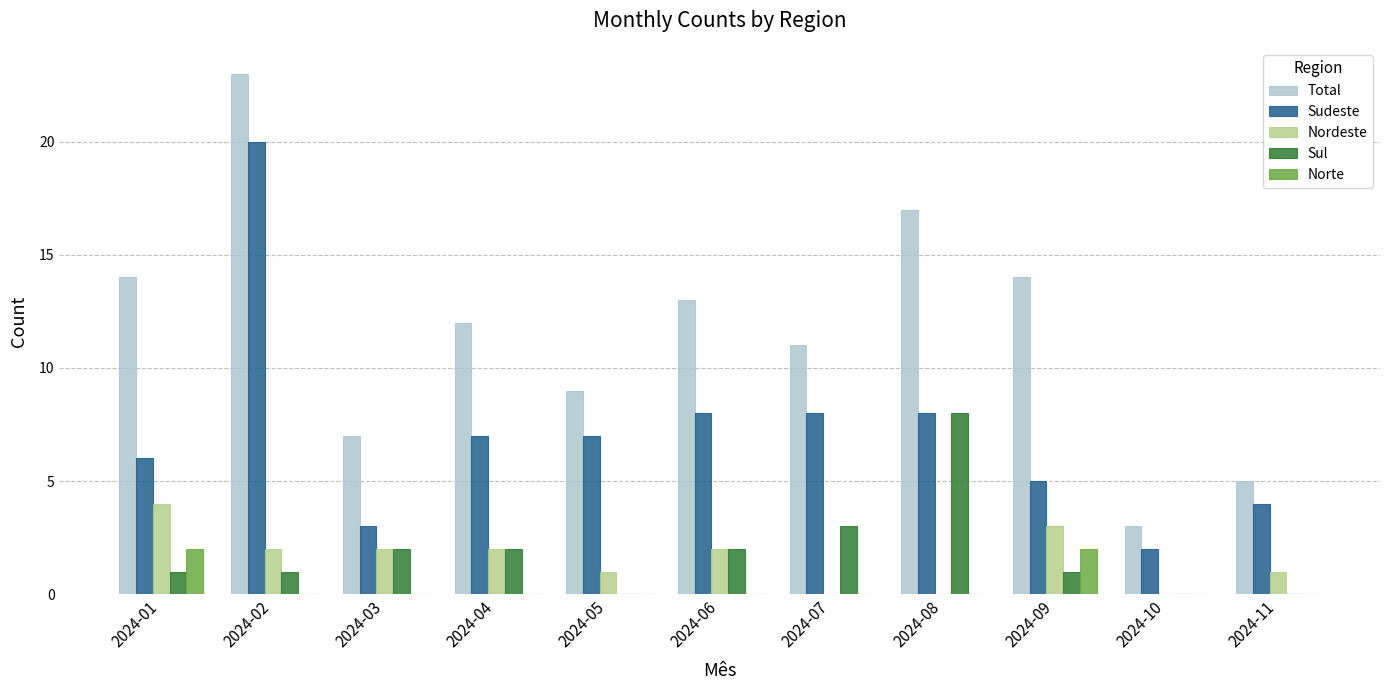

What is the total value across all series at 2024-02?

46